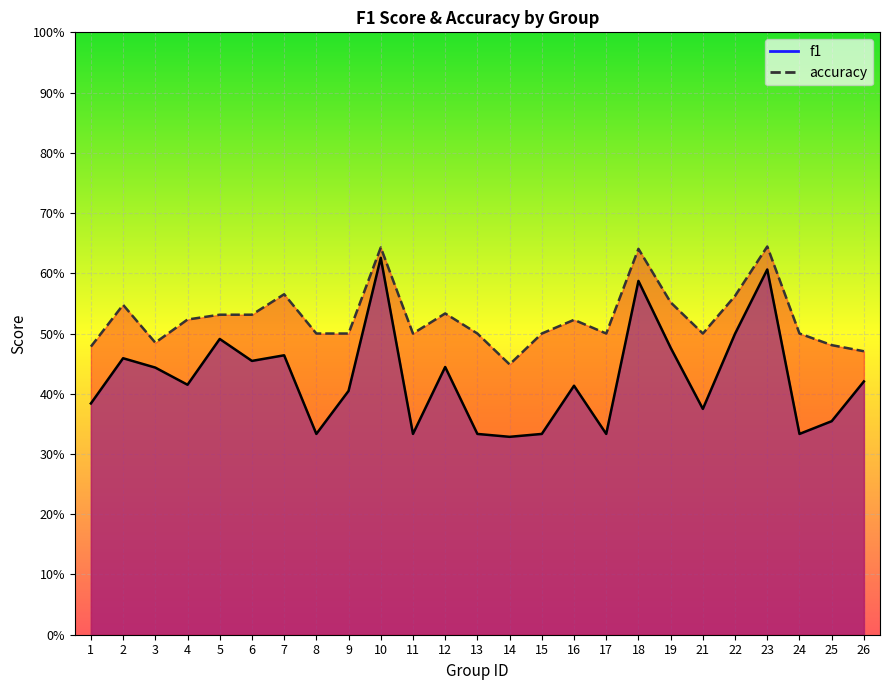

True or false: f1 and accuracy intersect in this chart.

False